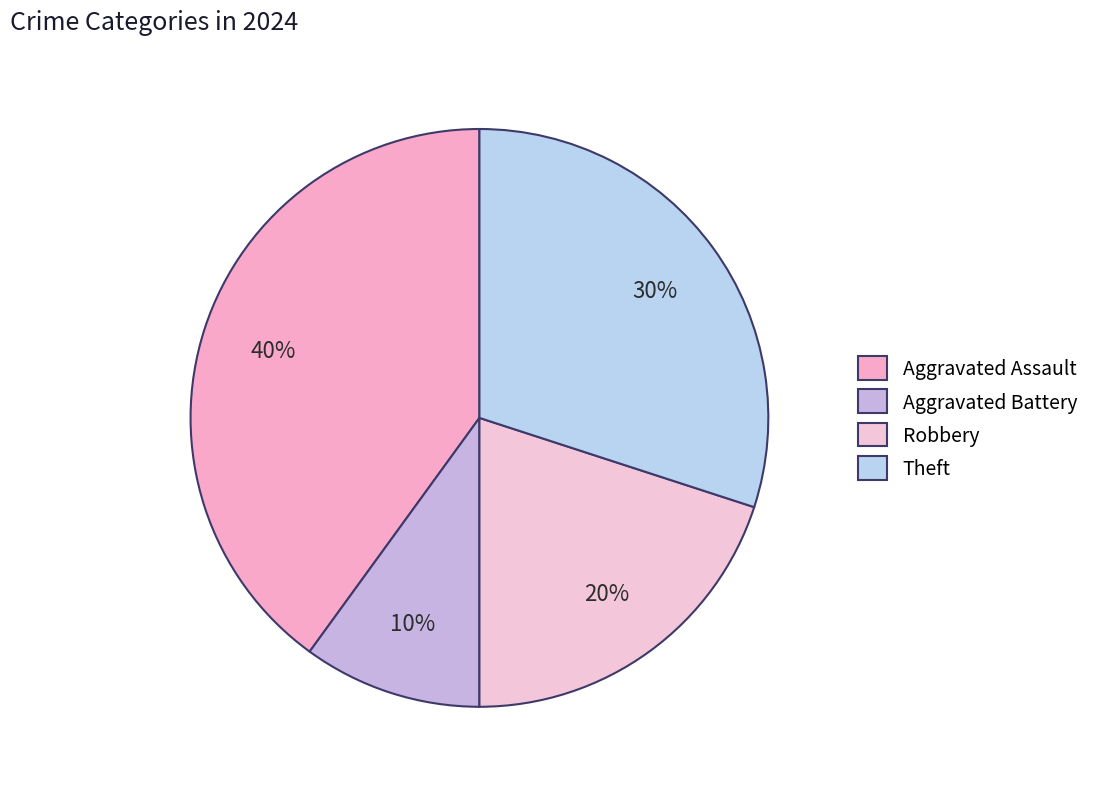

Is Aggravated Assault the majority of the pie?

No